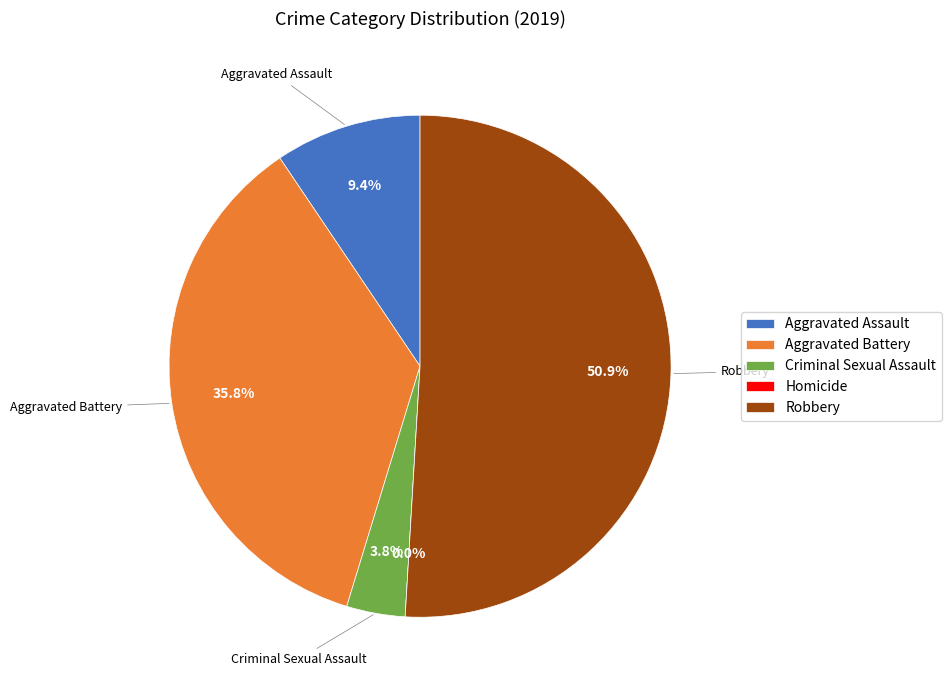

Count the number of slices in the pie.

6